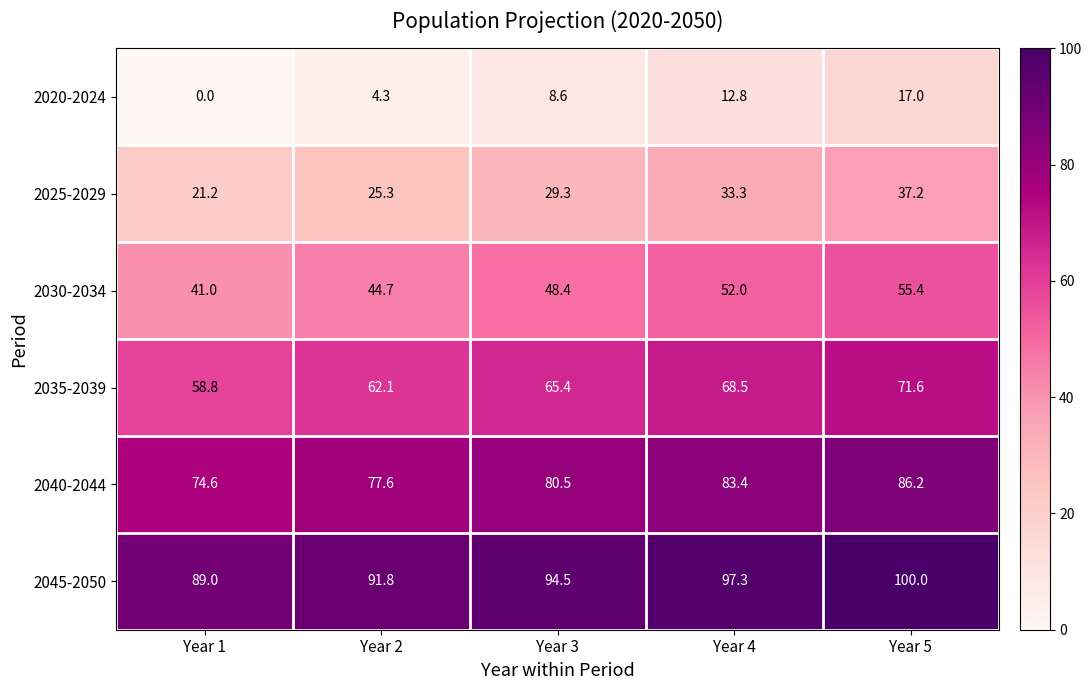

Rank the series at Year 4 from highest to lowest value.

2045-2050, 2040-2044, 2035-2039, 2030-2034, 2025-2029, 2020-2024